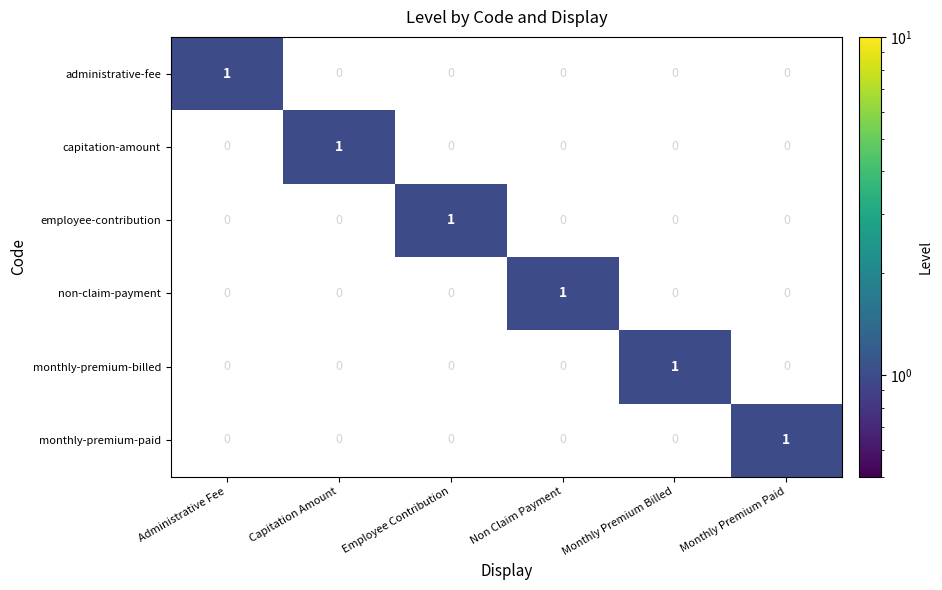

The monthly-premium-paid series shows 0 at Non Claim Payment. True or false?

True